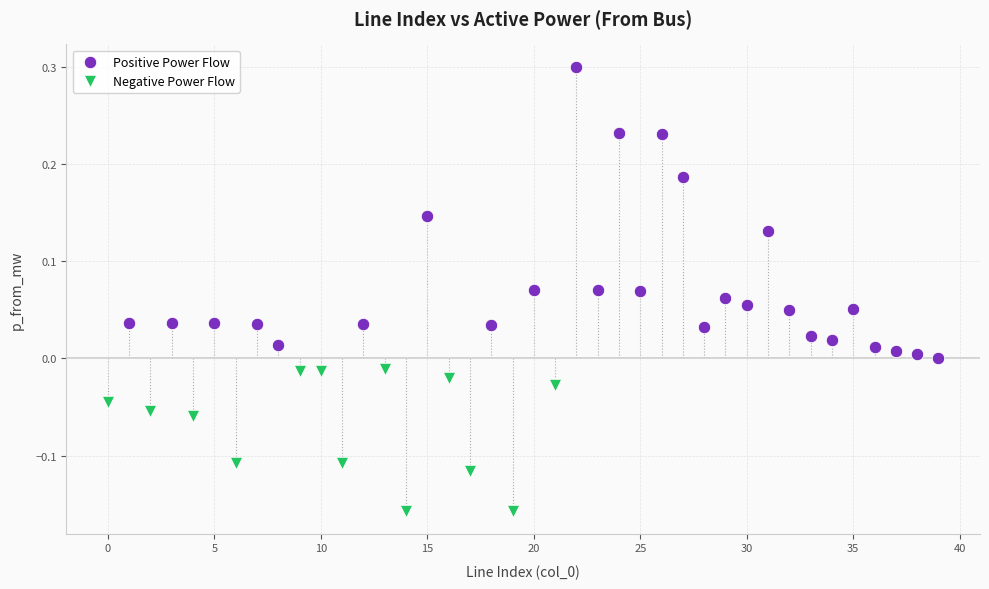

Which series has the largest Y range (max minus min)?

Positive Power Flow